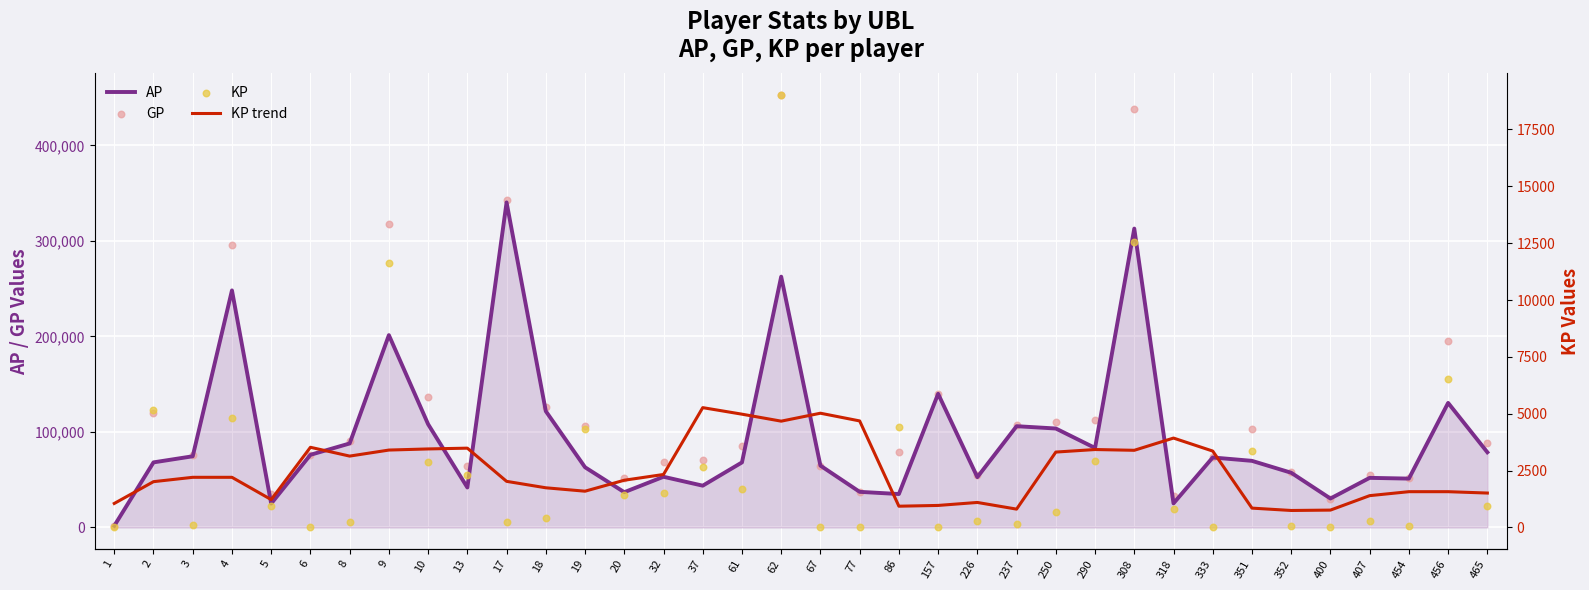

Which series has the widest spread of Y values?

GP